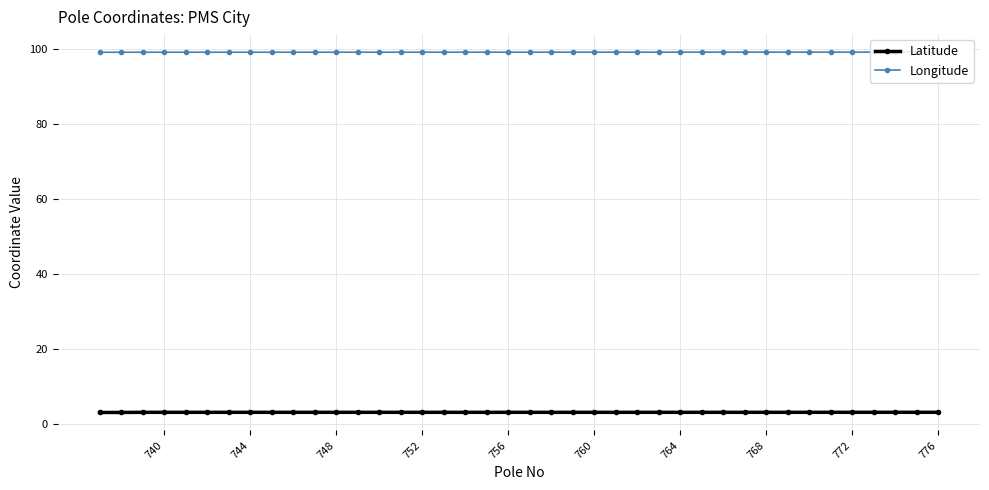

At which category is the sum across all series the highest?

776